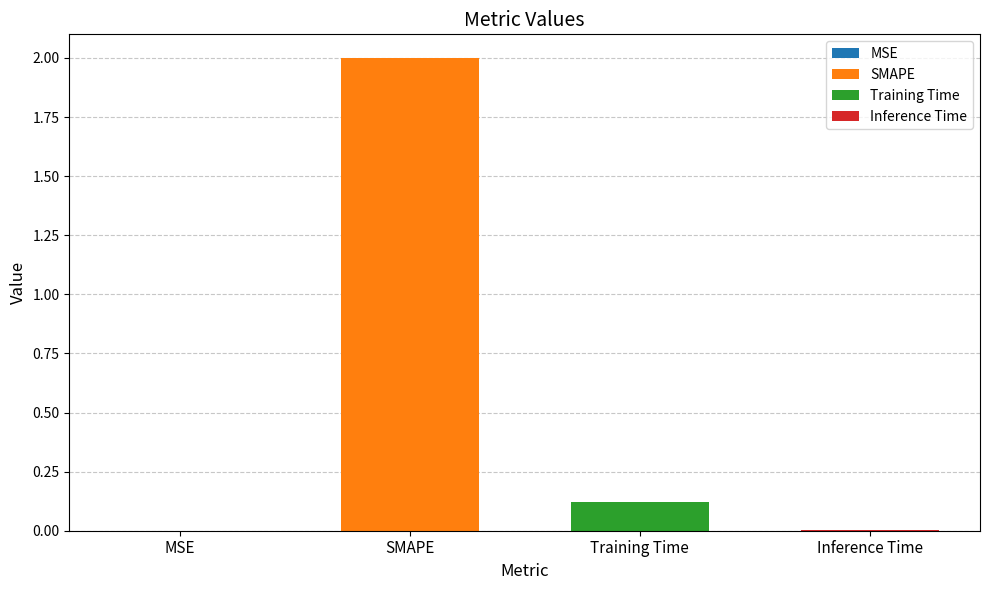

What is the label of the 4th bar from the left?

Inference Time